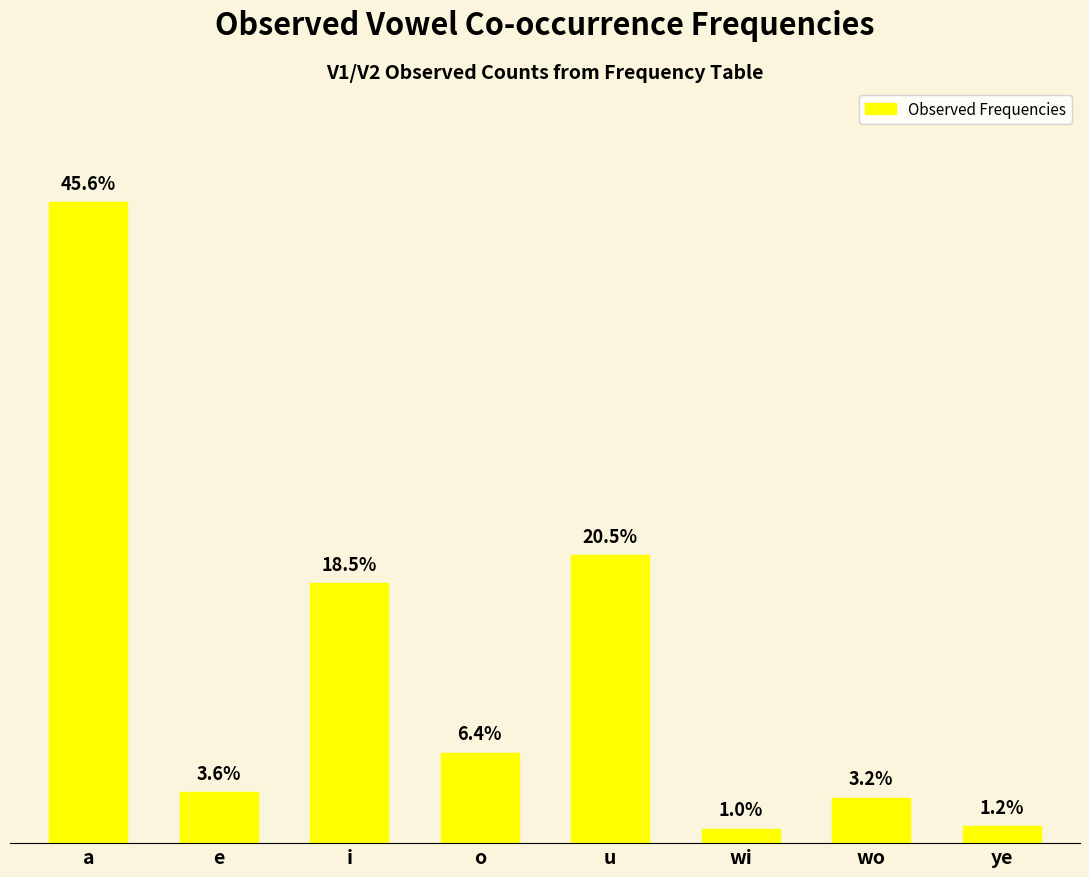

Are the bars horizontal?

No